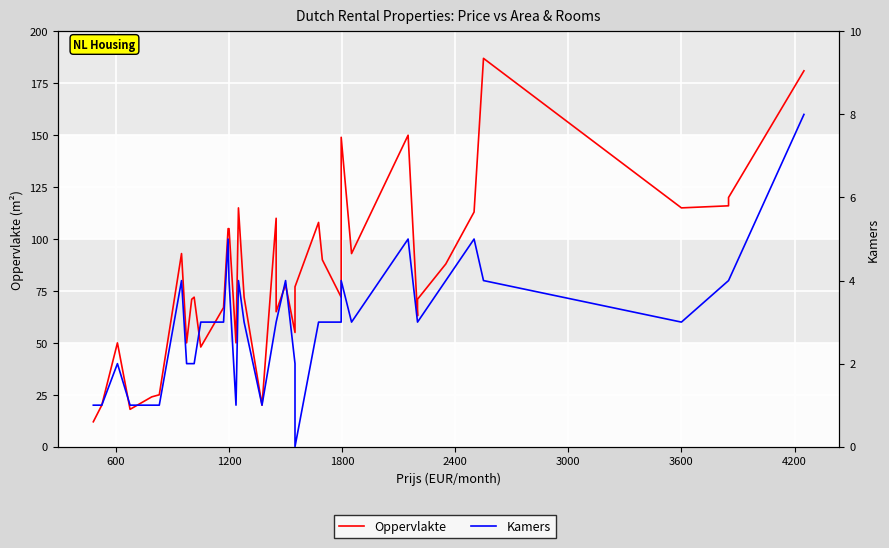

What is the sum of all Kamers values?

113